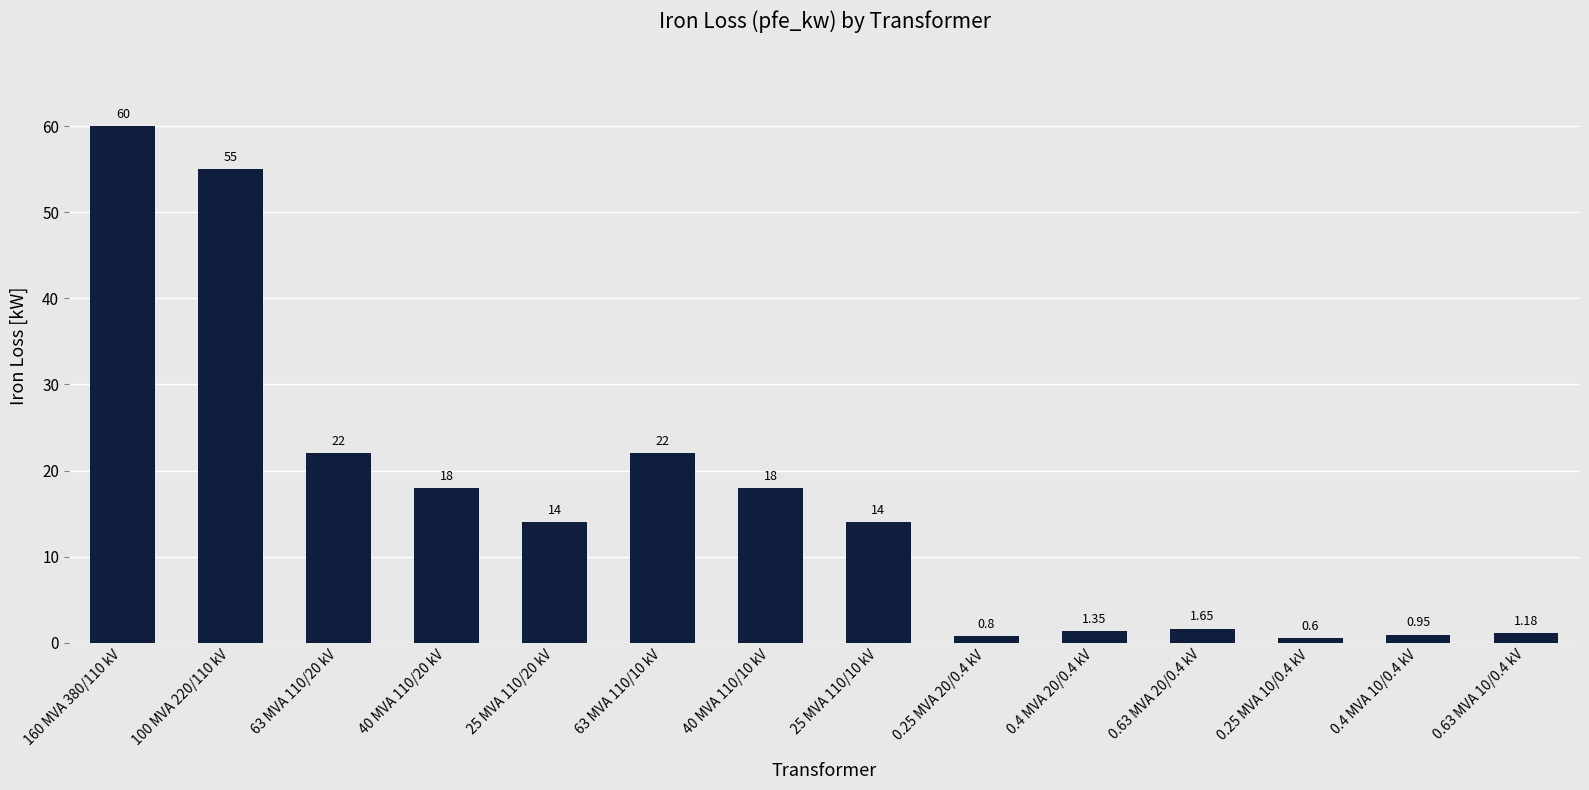

What is the difference between the second highest and second lowest values?

54.2